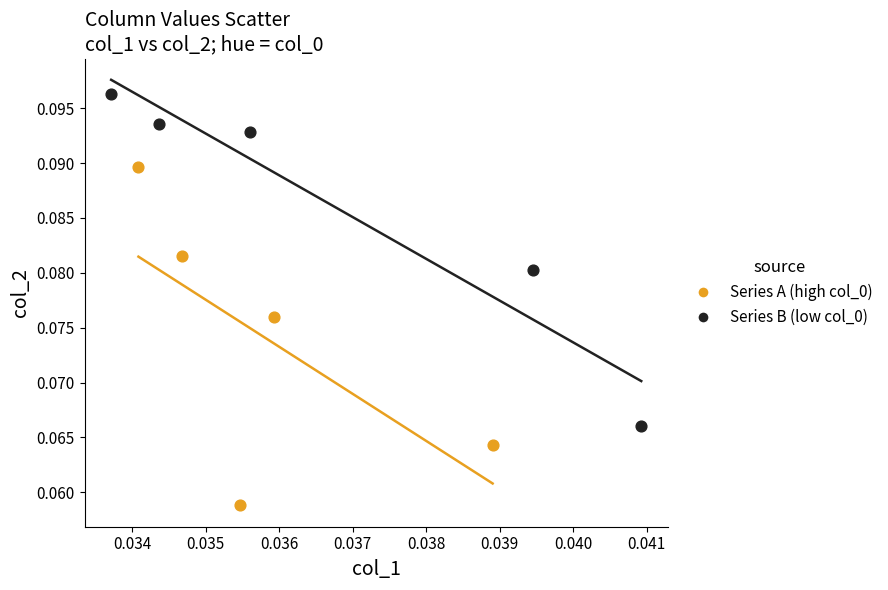

Which series has the largest Y range (max minus min)?

Series A (high col_0)